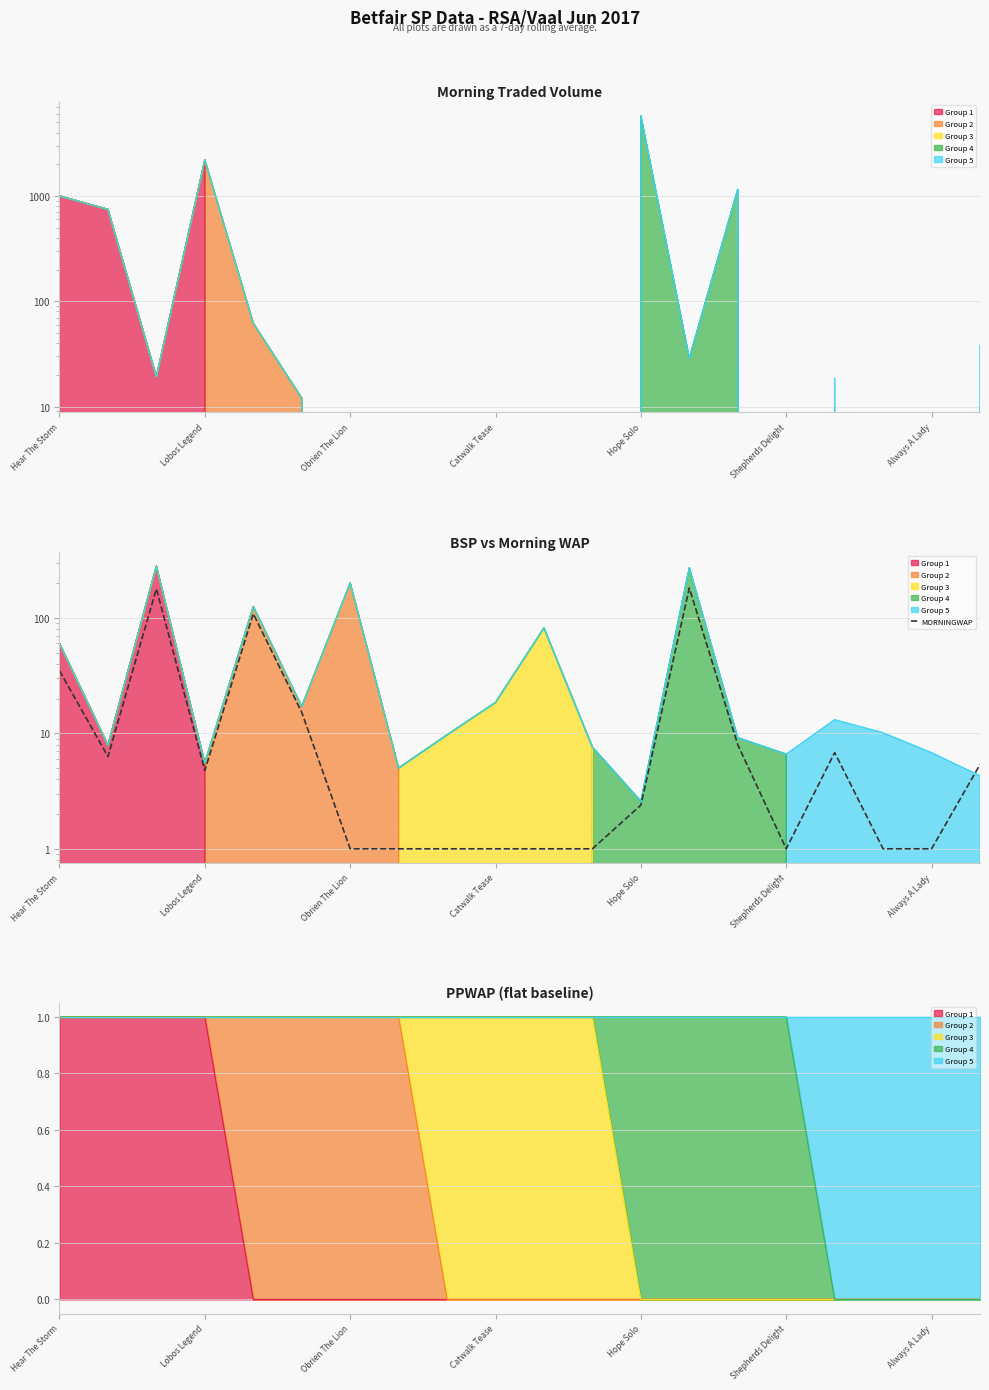

What is the label of the 6th point from the right?

14